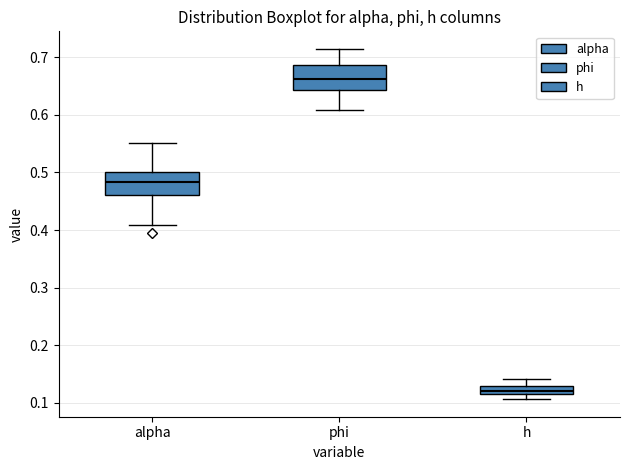

Which box has the highest median line?

phi